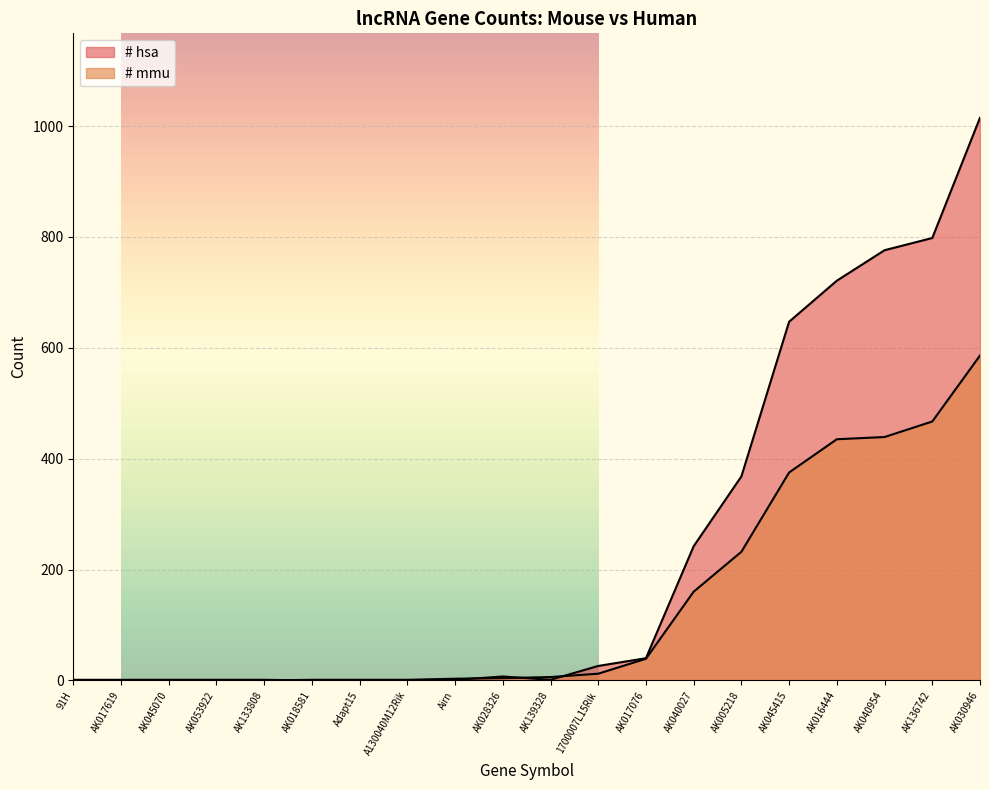

Which series has the largest total across all categories?

# hsa